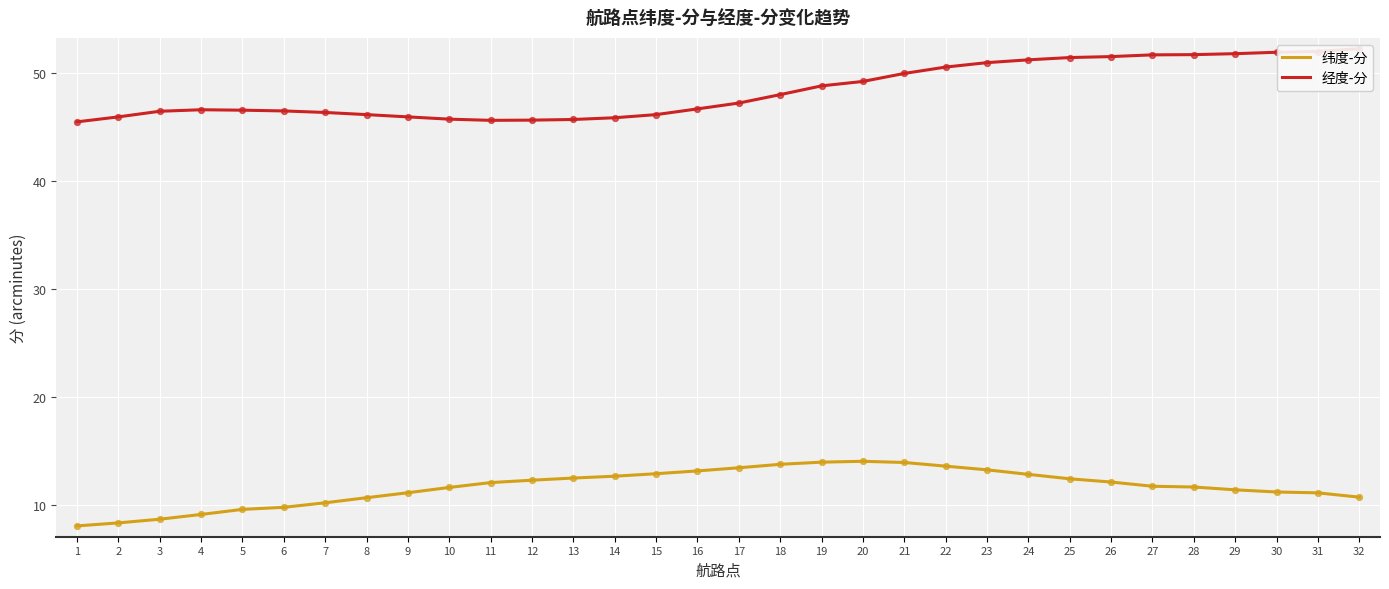

What is the total value across all series at 15?

59.1